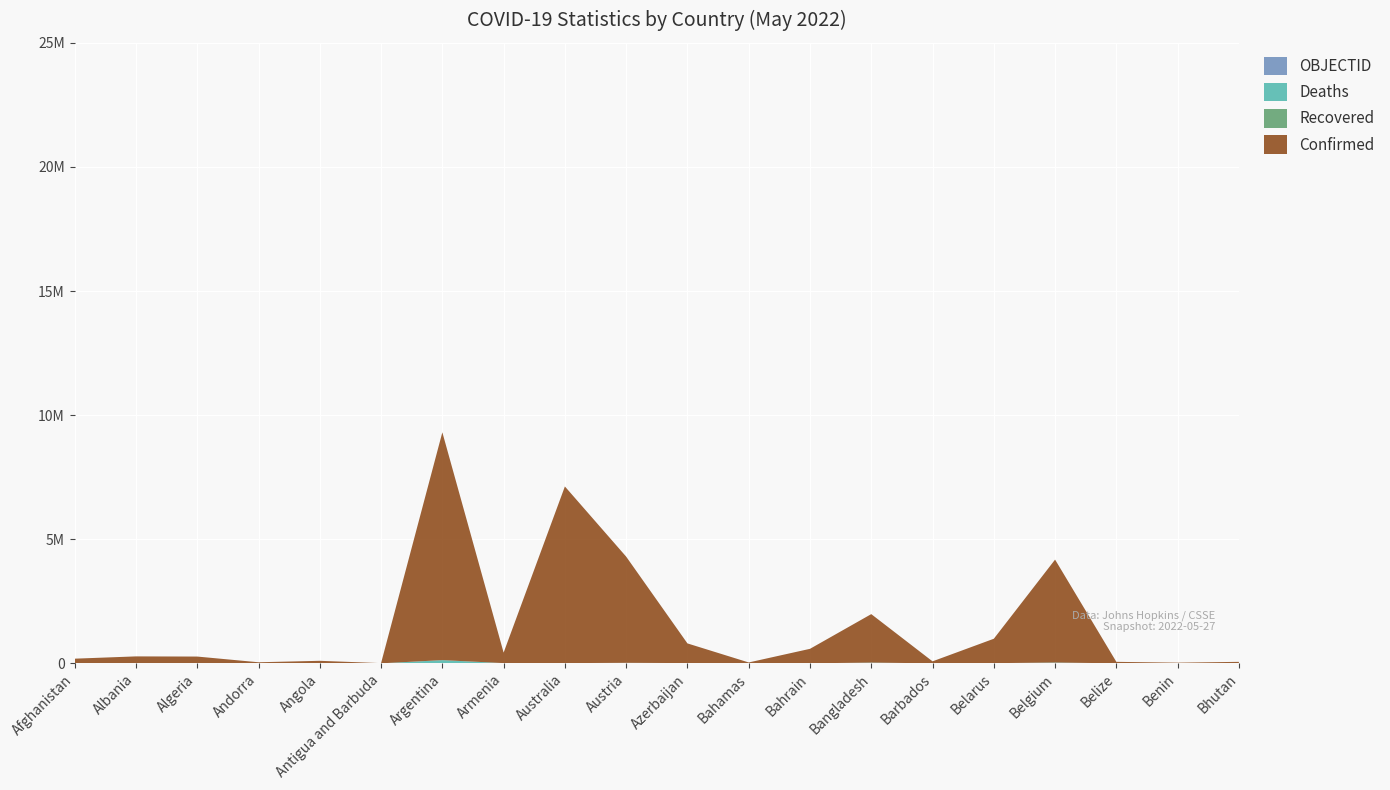

Reading left to right, transcribe all the data shown in this chart.

Confirmed: 179835	276012	265862	42894	99527	8062	9178795	422939	7117601	4278954	792714	34355	582695	1953356	79628	982867	4147568	58873	26952	59614
Deaths: 7699	3497	6875	153	1900	138	128825	8624	8335	19887	9710	810	1485	29130	444	6978	31727	677	163	21
Recovered: 0	0	0	0	0	0	0	0	0	0	0	0	0	0	0	0	0	0	0	0
OBJECTID: 1	2	3	4	5	7	8	9	10	18	19	20	21	22	23	24	25	37	38	39